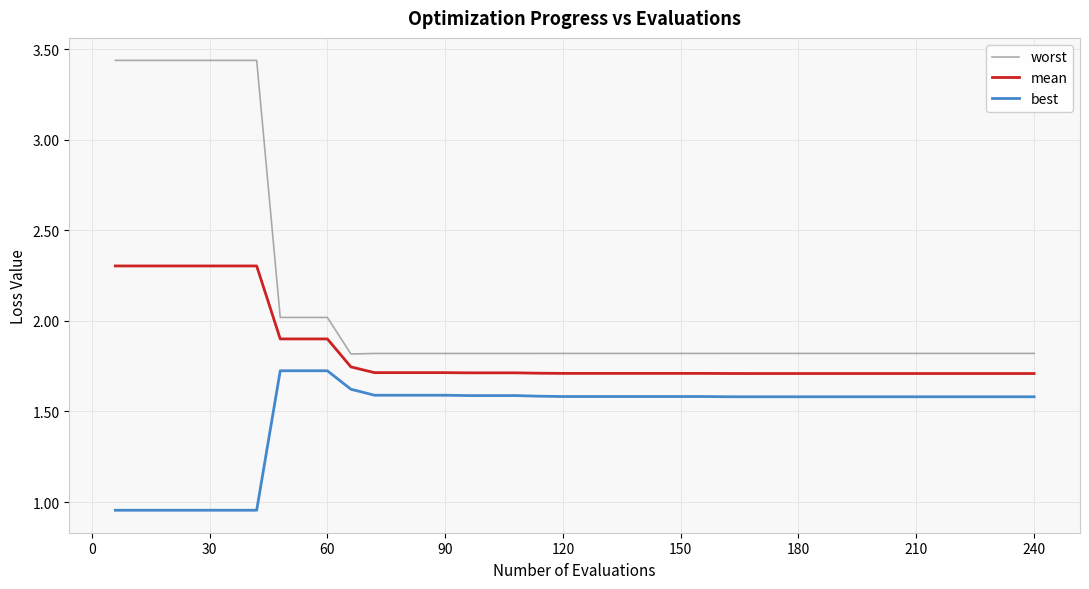

List the series in order of their overall mean, highest first.

worst, mean, best